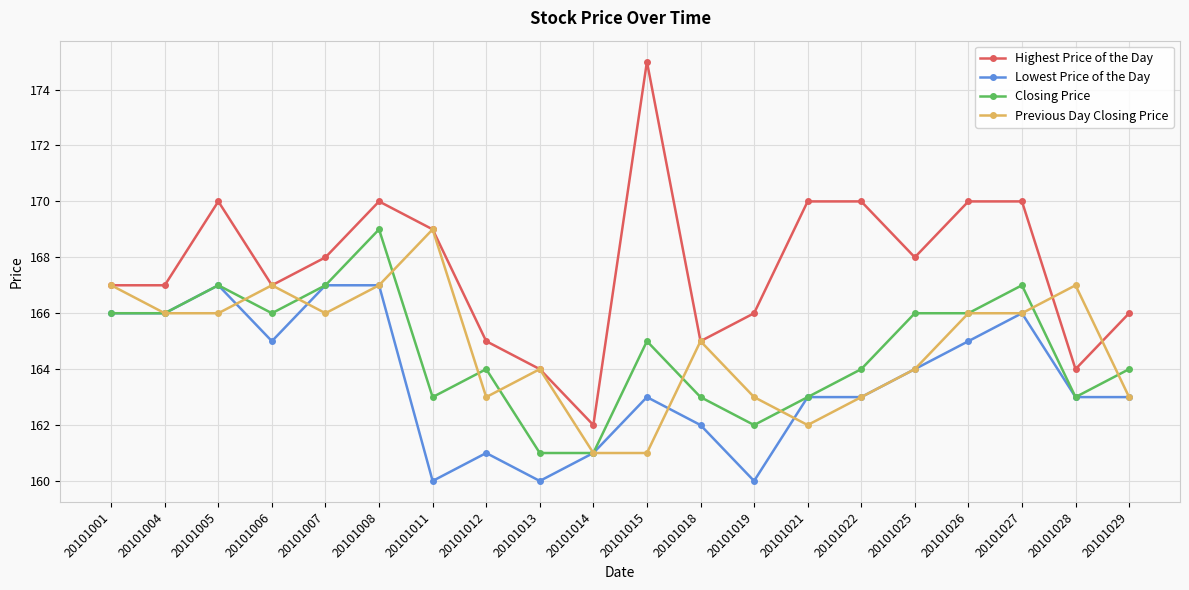

What value does the Previous Day Closing Price series have at 20101022?

163